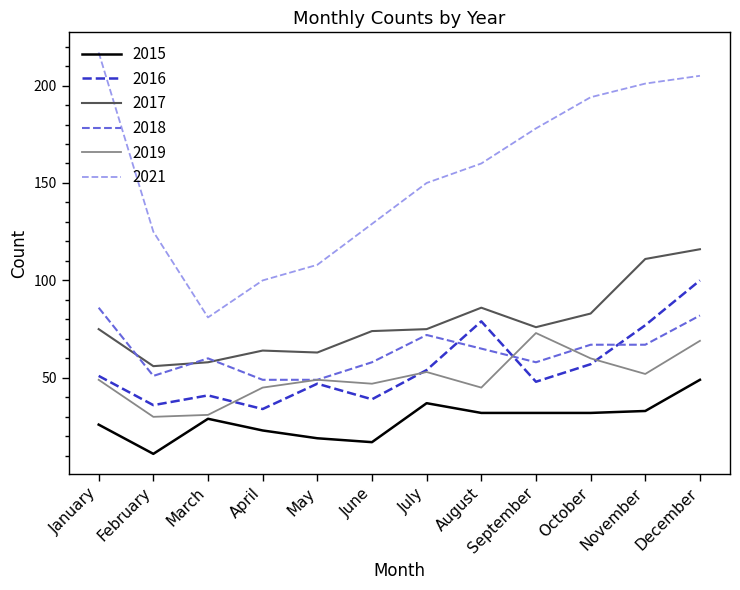

The value of 2017 at March is 102. True or false?

False